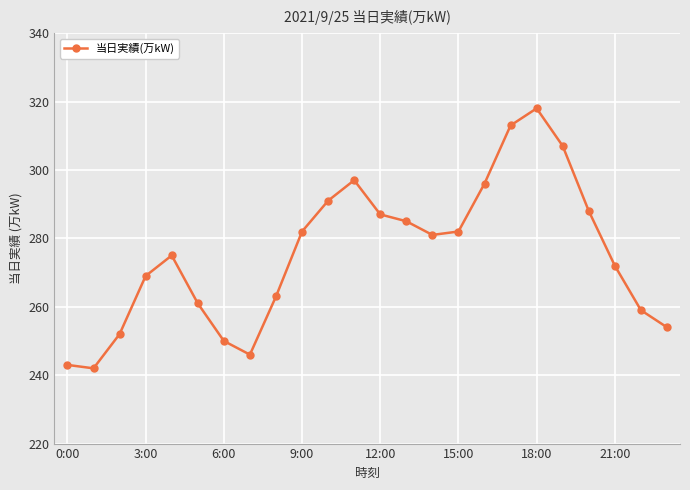

What is the difference between the second highest and minimum values?

71